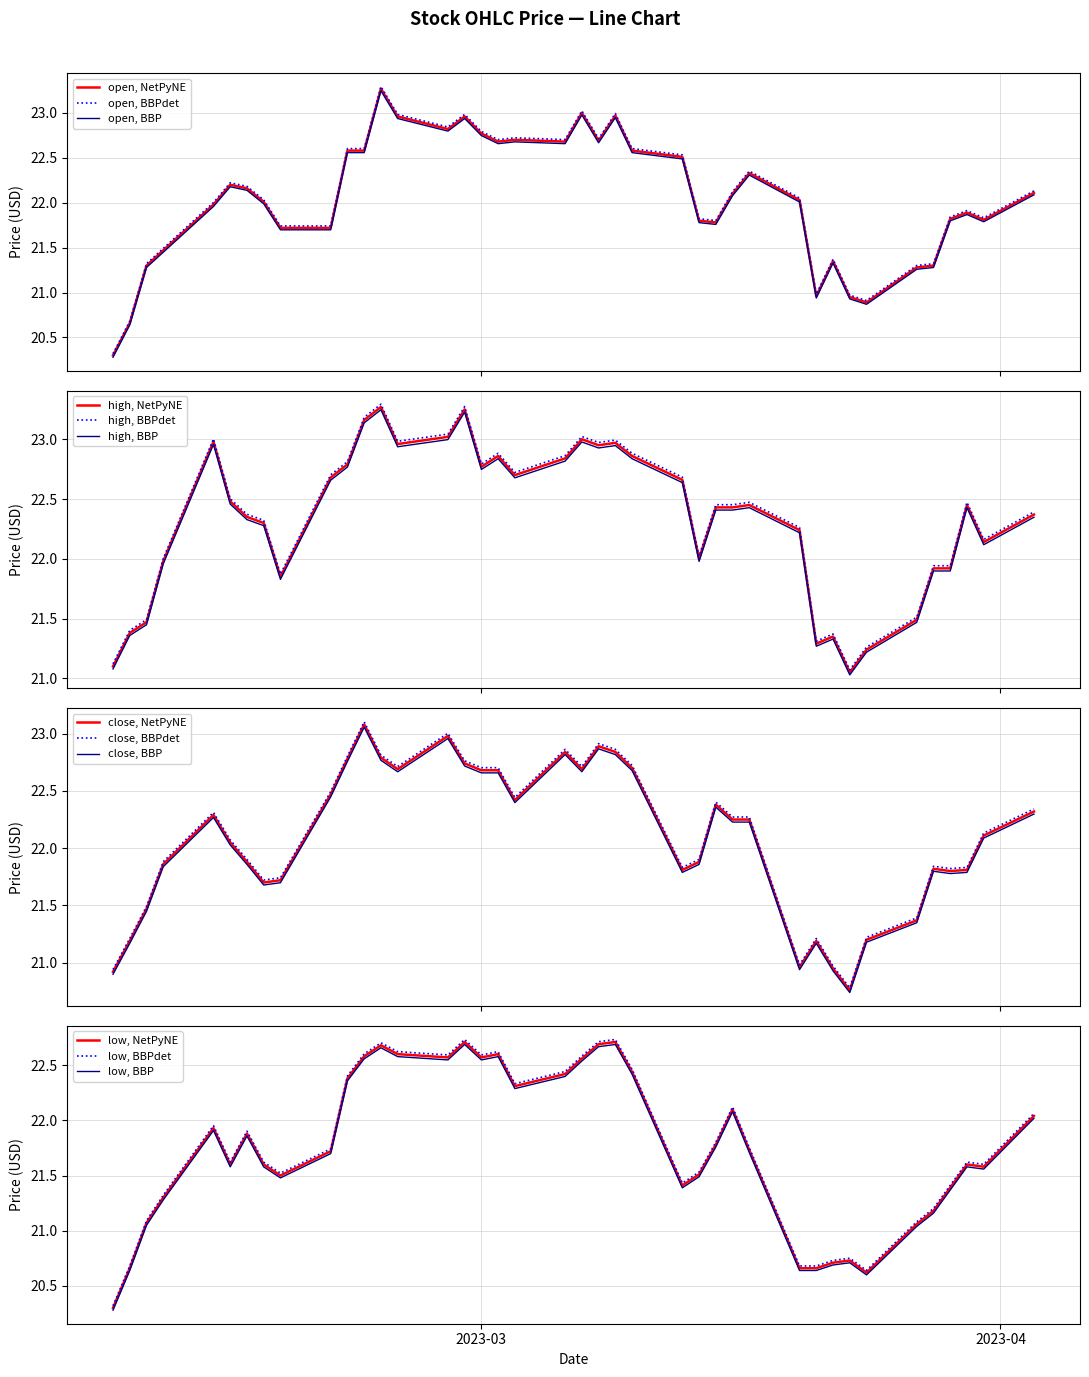

True or false: low and high intersect in this chart.

False